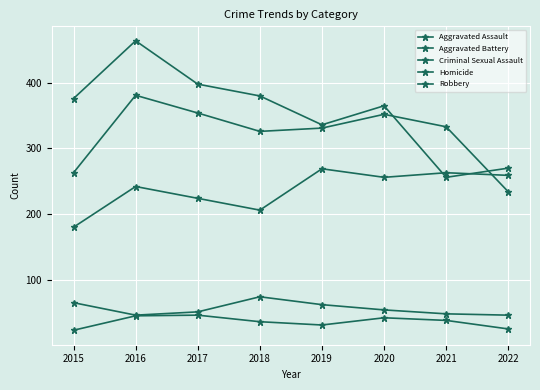

What is the value of the Criminal Sexual Assault point at the 7th from the left?

48